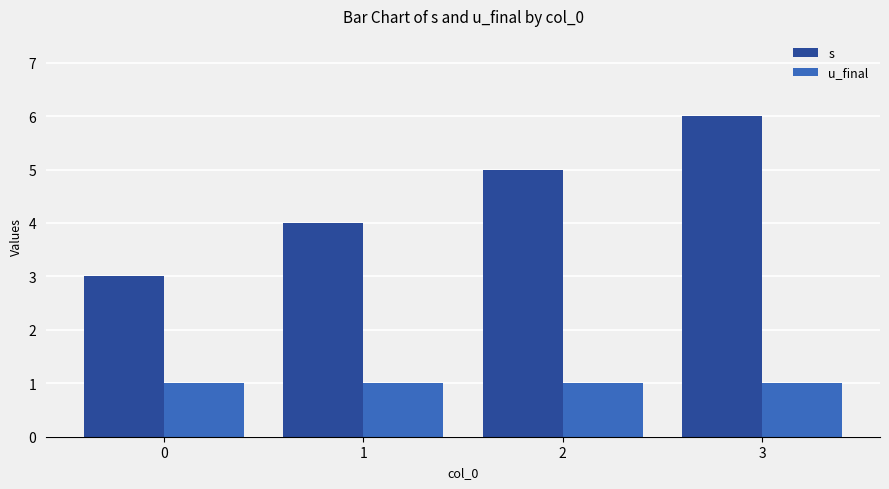

How many distinct data groups are displayed?

2